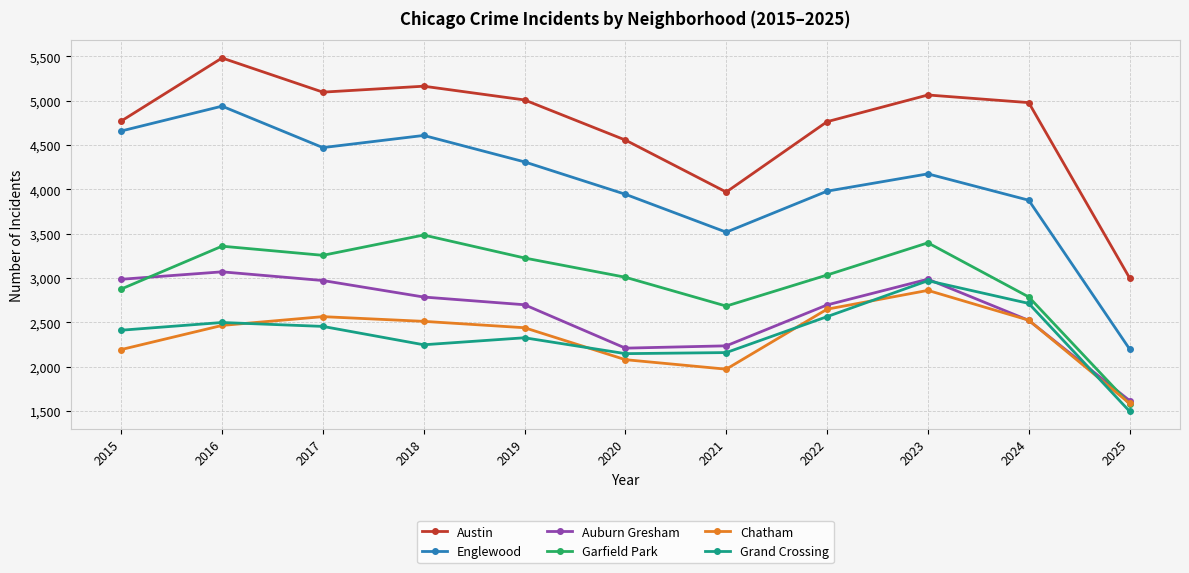

Which series has the largest range (max minus min)?

Englewood